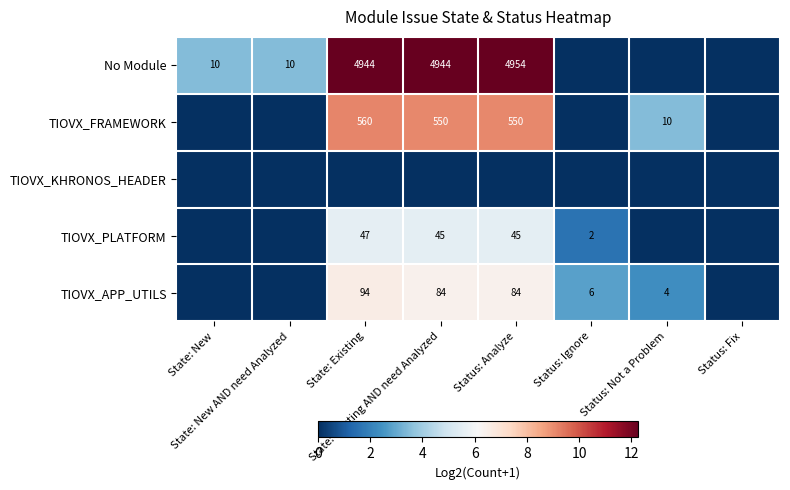

Is it true that No Module equals 1.9 at State: New?

False